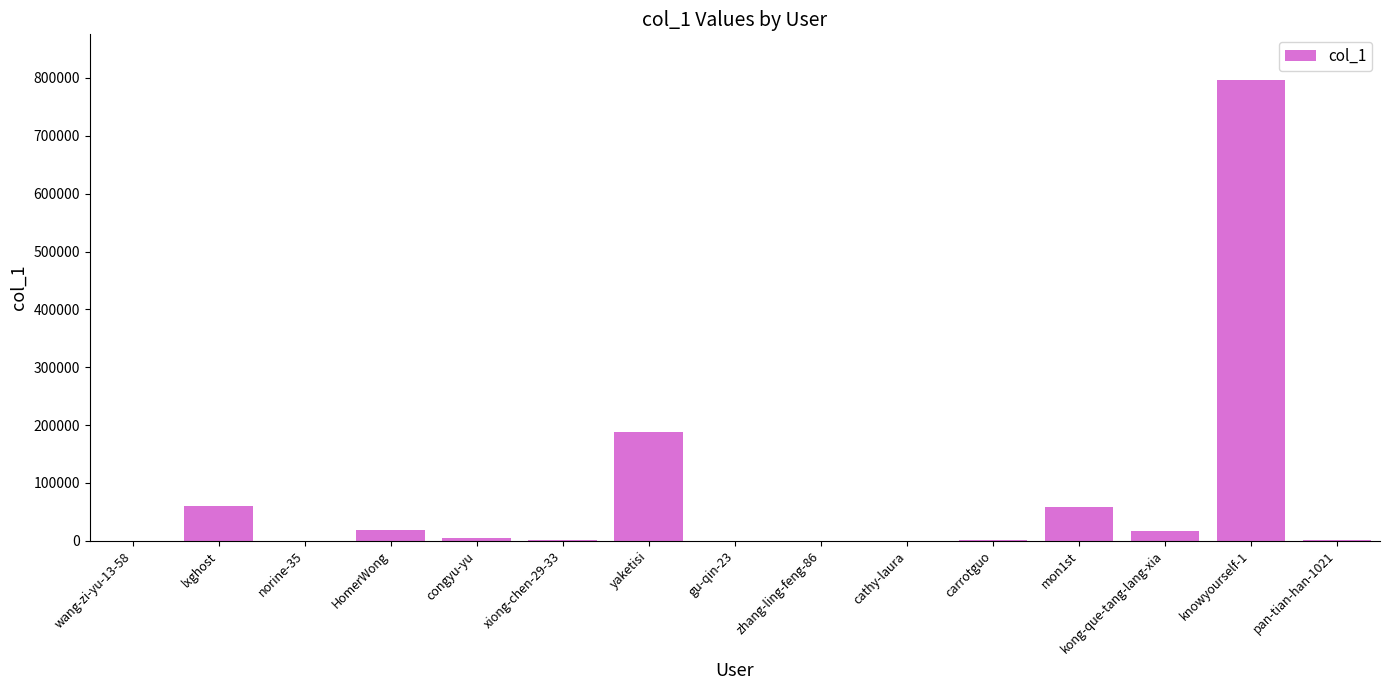

Which category has the highest value across all series?

knowyourself-1